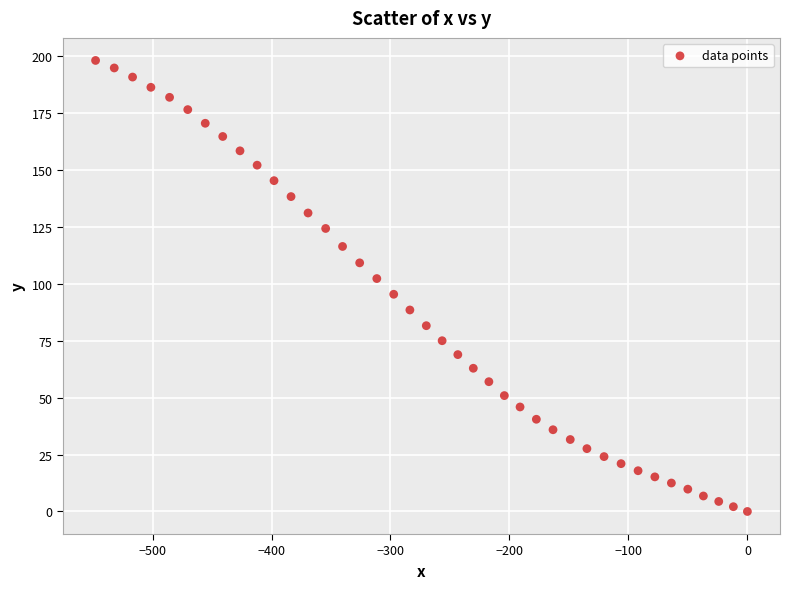

What is the range of Y values (max minus min)?

198.1